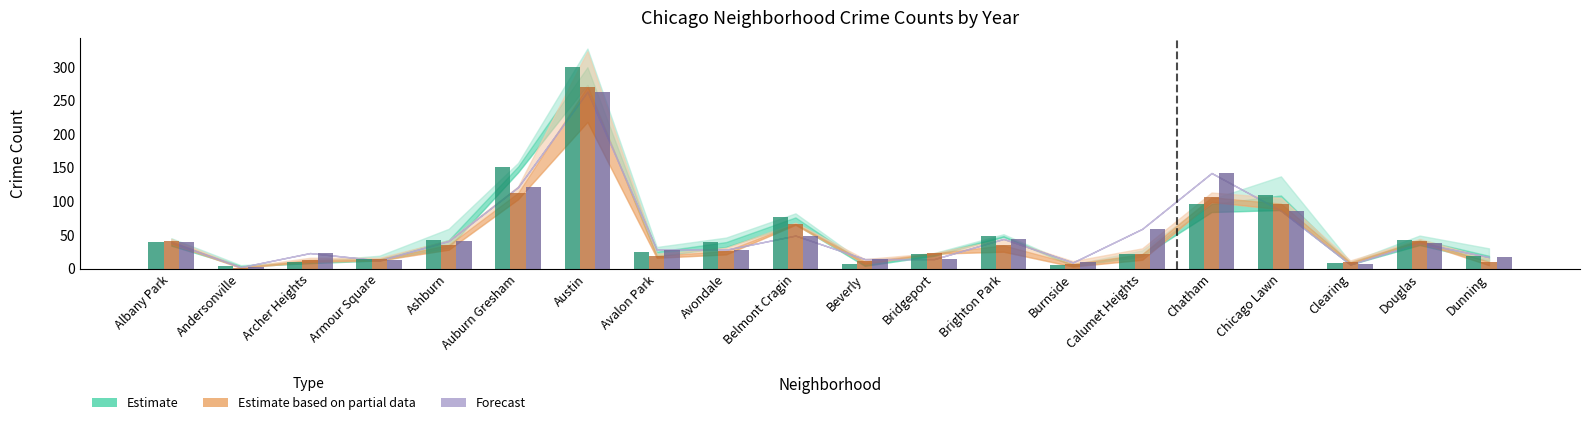

Where is 2017 nearest to the value 151?

Auburn Gresham